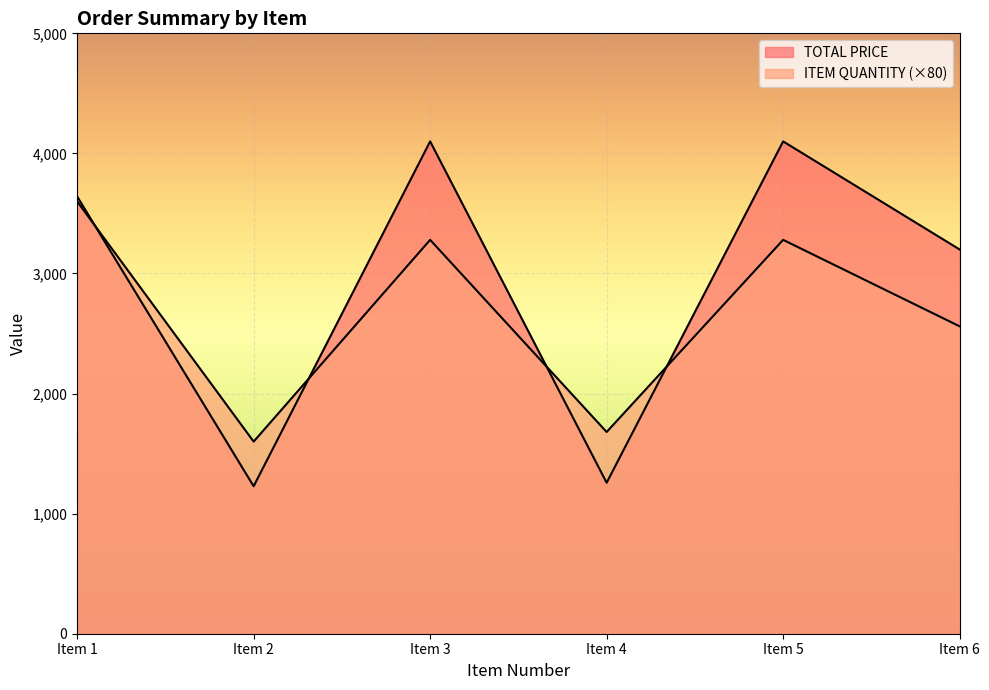

At which label does TOTAL PRICE reach its minimum?

Item 2